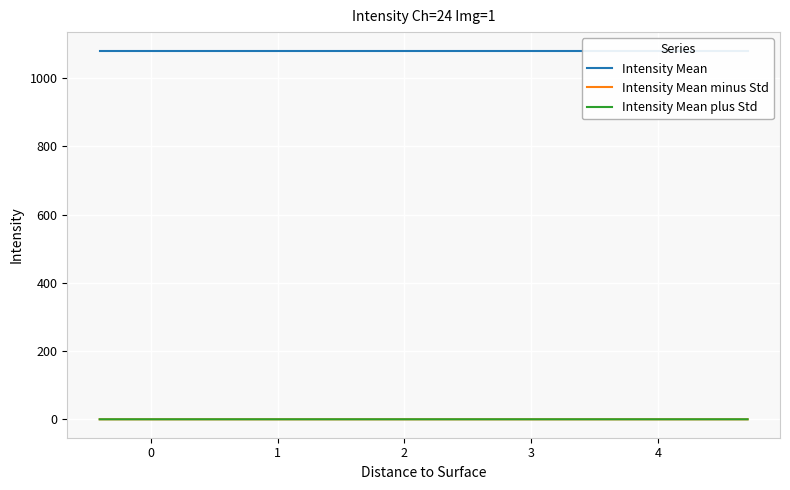

What is the greatest value displayed?

1081.0